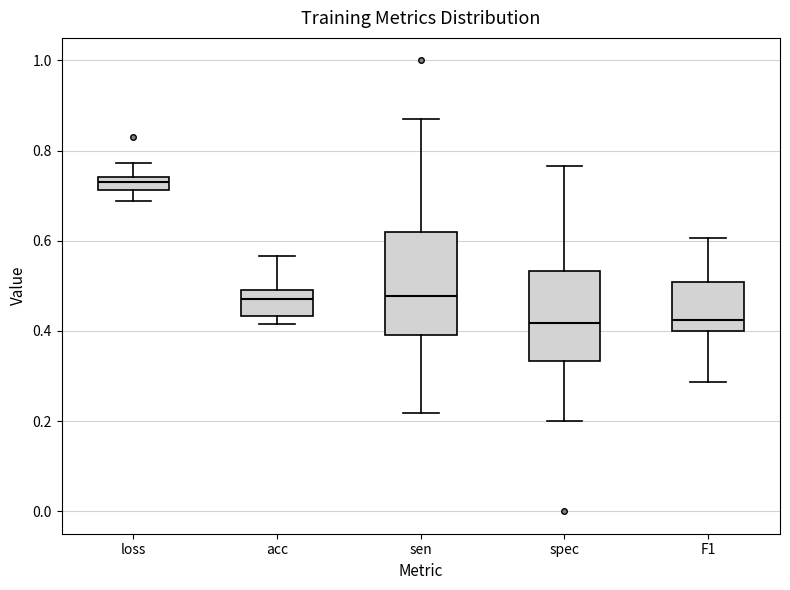

Comparing the boxes themselves (not the whiskers), which one is the tallest?

sen